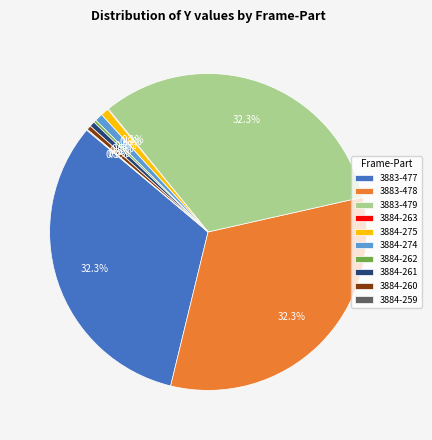

Is there any slice that represents more than half of the pie?

No